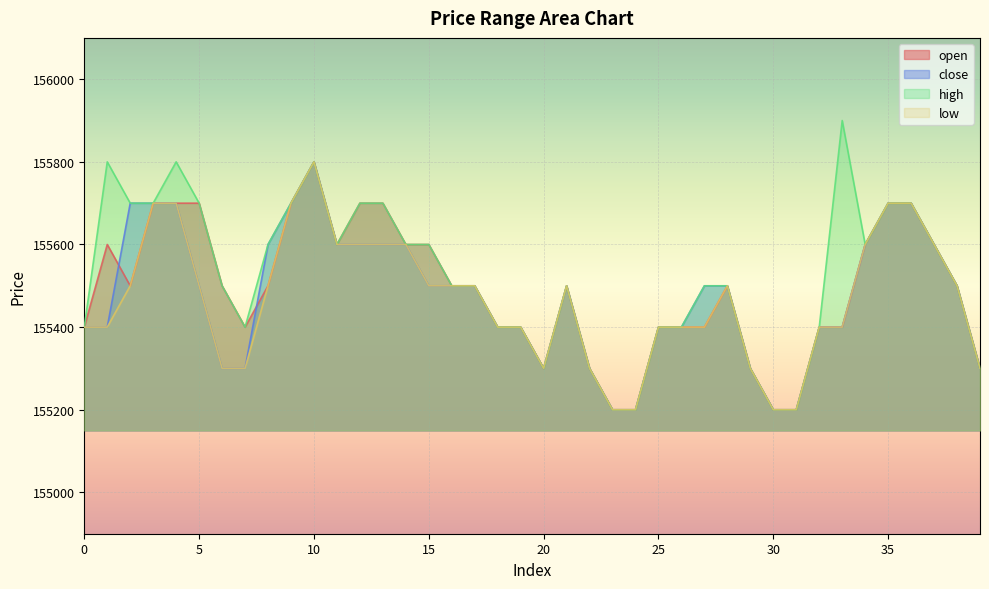

What is the average value of the high series?

155520